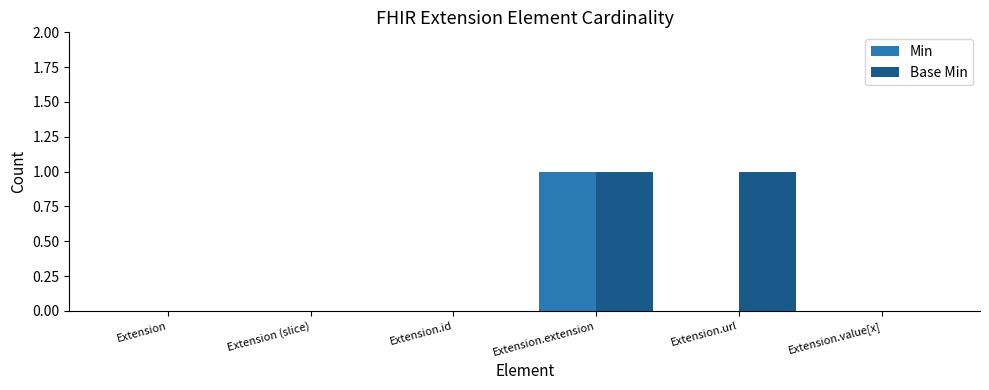

Which category has the highest value in the Min series?

Extension.extension